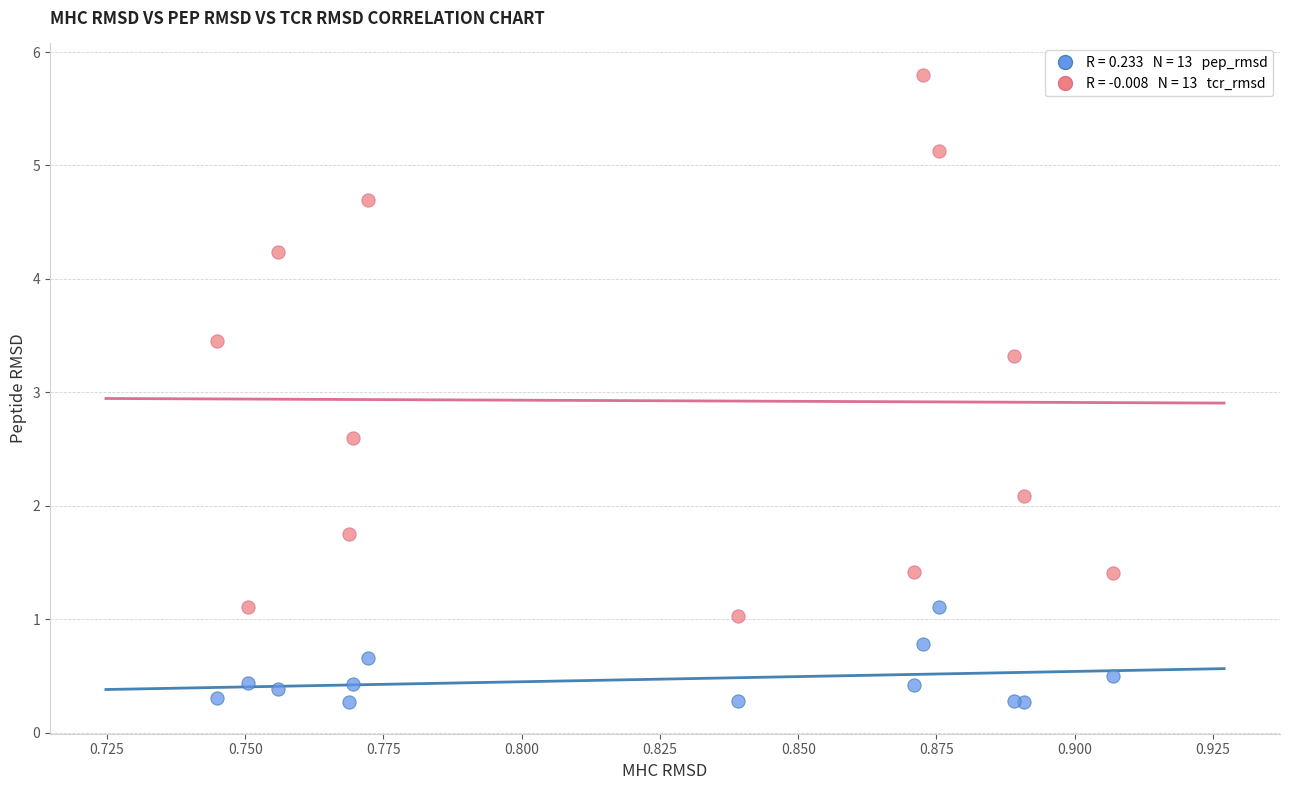

Across all series, what Y value is closest to 3?

3.3